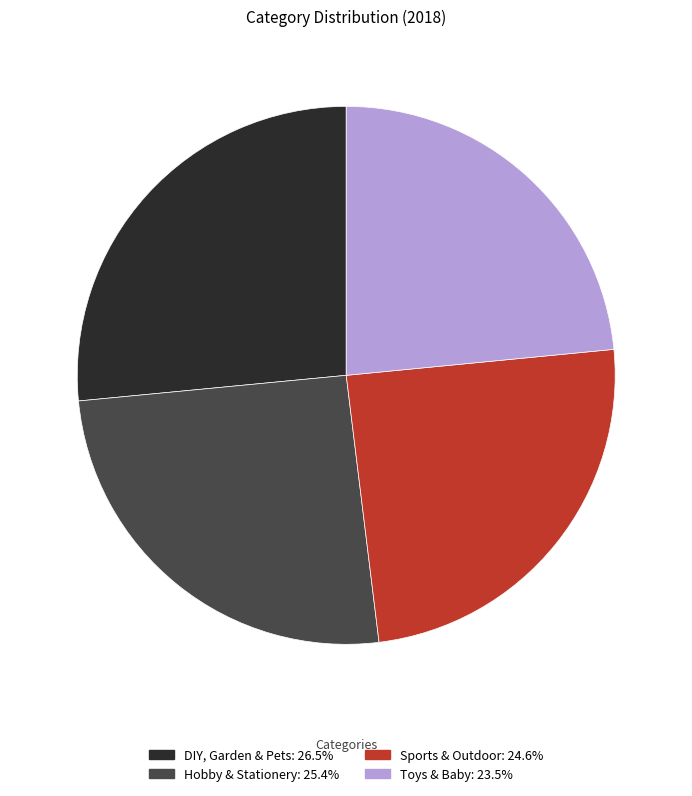

Do Toys & Baby and Sports & Outdoor together represent more than half of the pie?

No